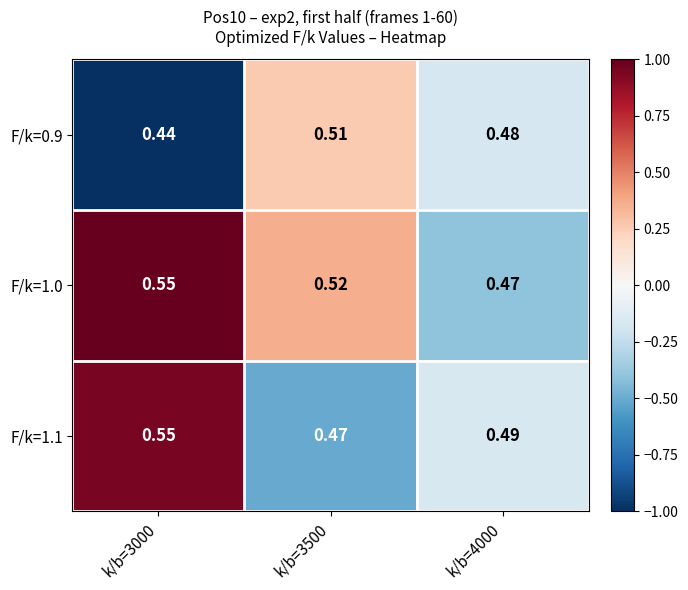

Is the value of F/k=1.0 at k/b=3000 greater than the value of F/k=0.9 at k/b=3500?

Yes